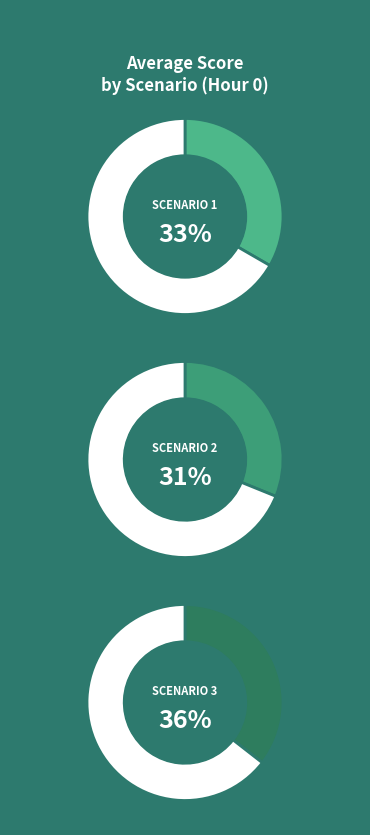

Does Scenario 1 represent more than half of the total?

No